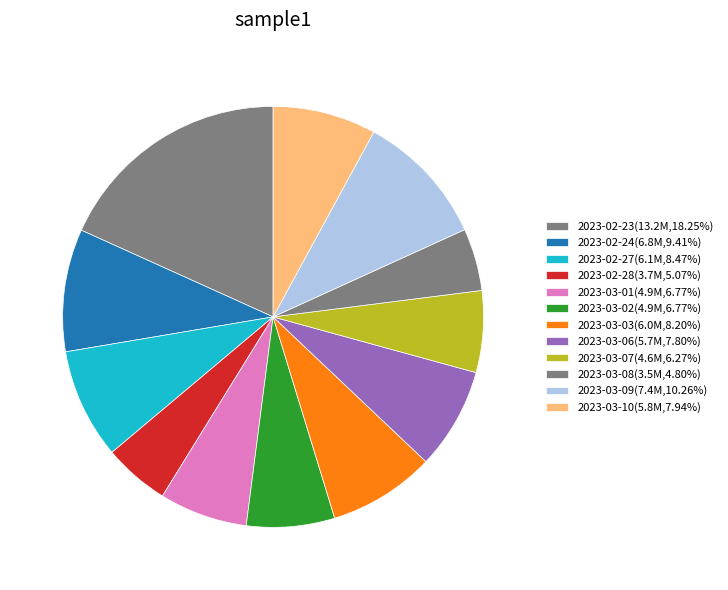

Is there a majority slice in this chart?

No